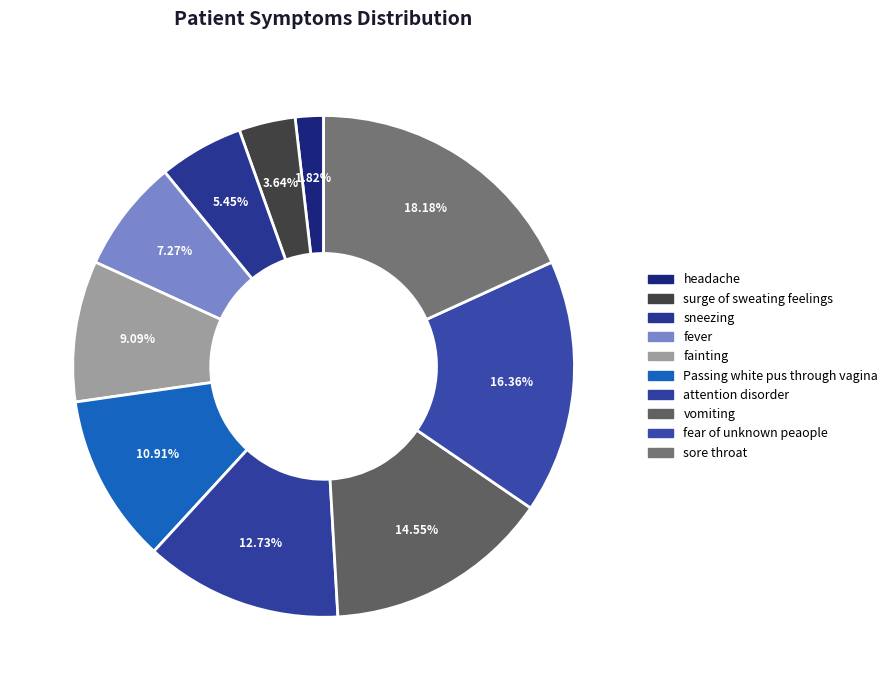

How many slices are in this pie chart?

10